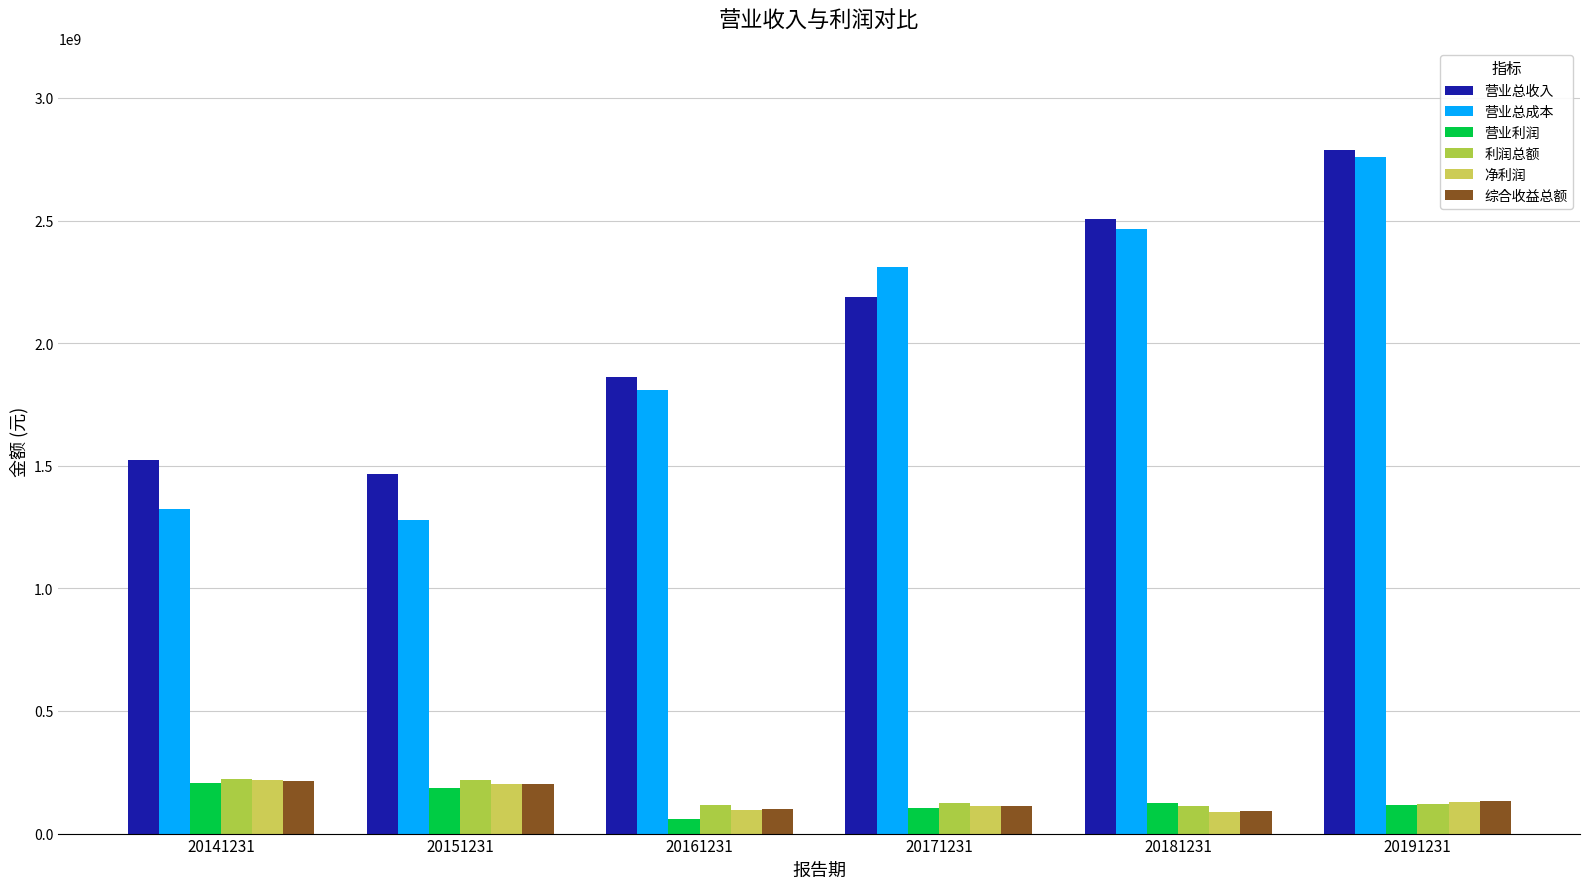

How many data points in 营业利润 are above 126025614?

3